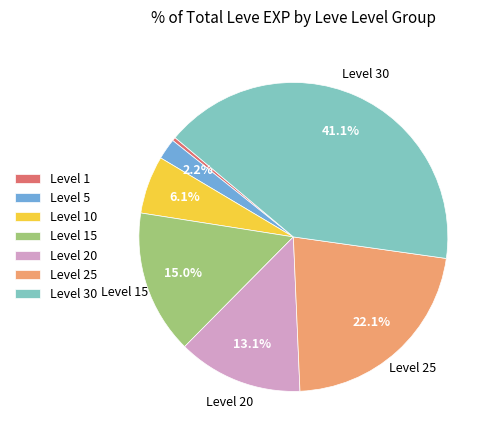

How many segments does this pie chart have?

7